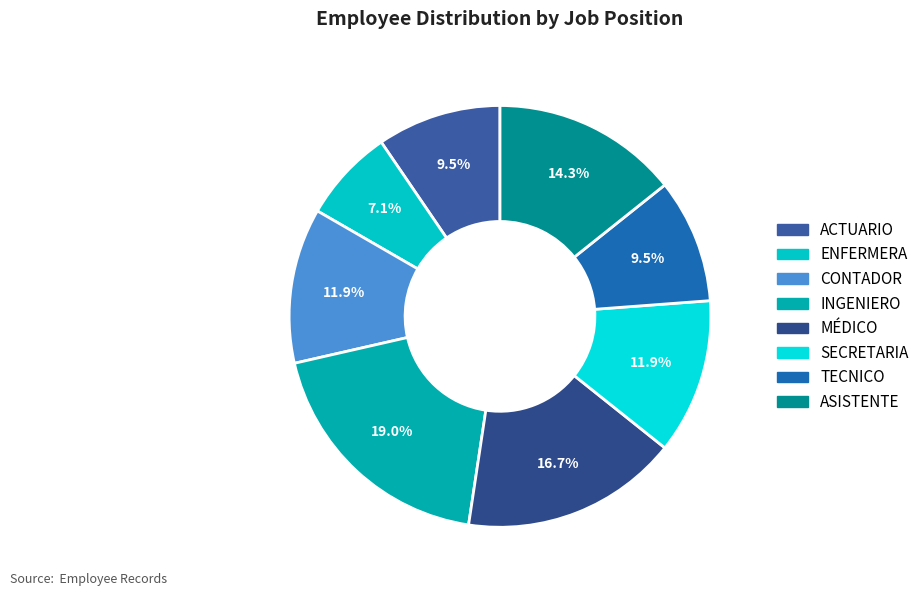

To the nearest percent, what percentage of the pie is ENFERMERA?

7%